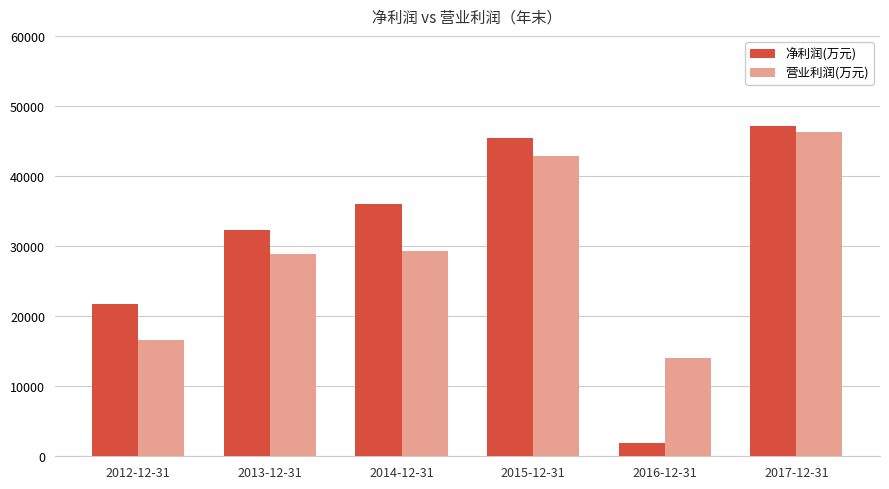

List the series in order of their overall mean, highest first.

净利润(万元), 营业利润(万元)